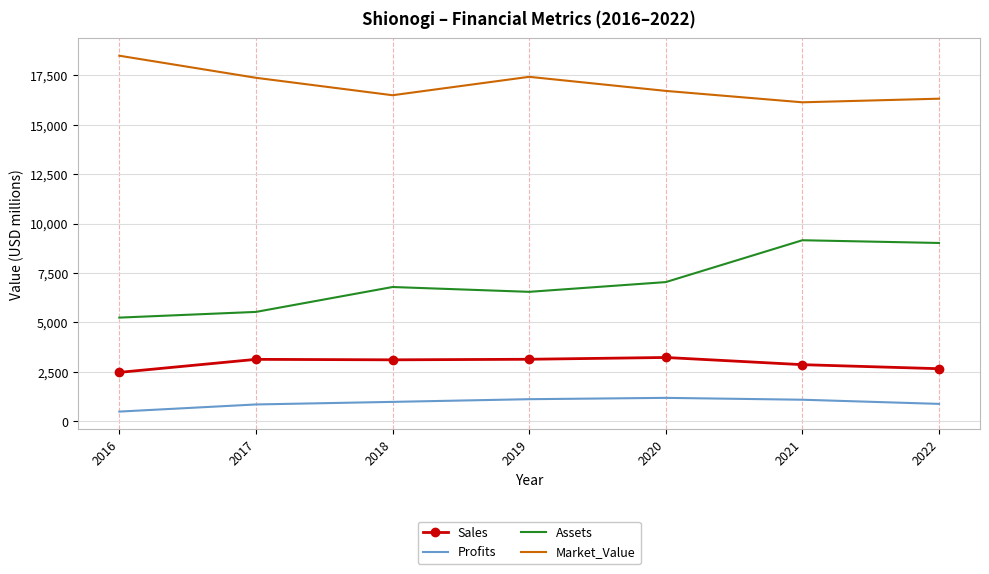

What is the maximum value shown in the chart?

18496.0